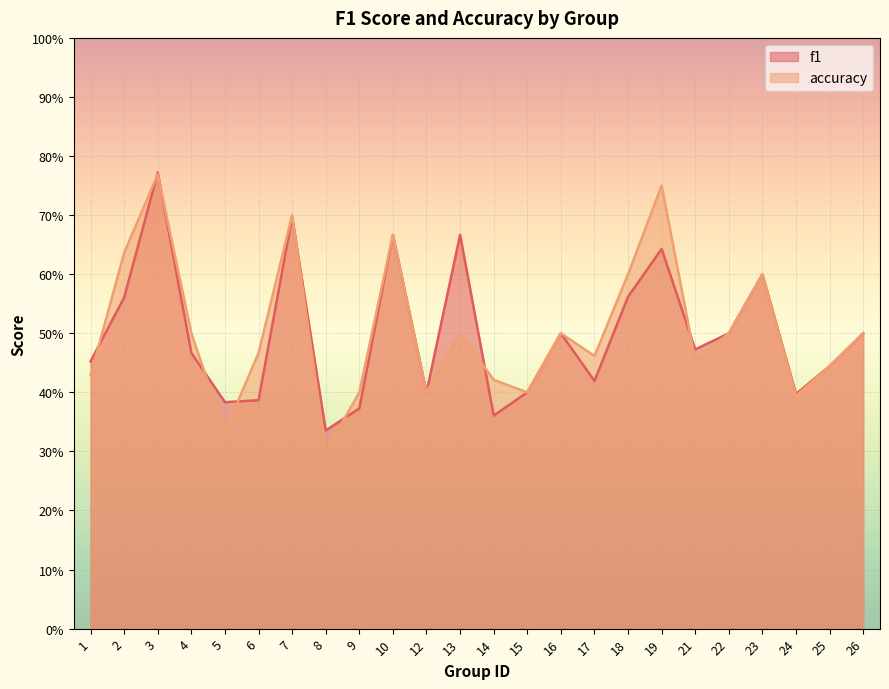

What is the sum of the f1 values at 8 and 9?

0.7